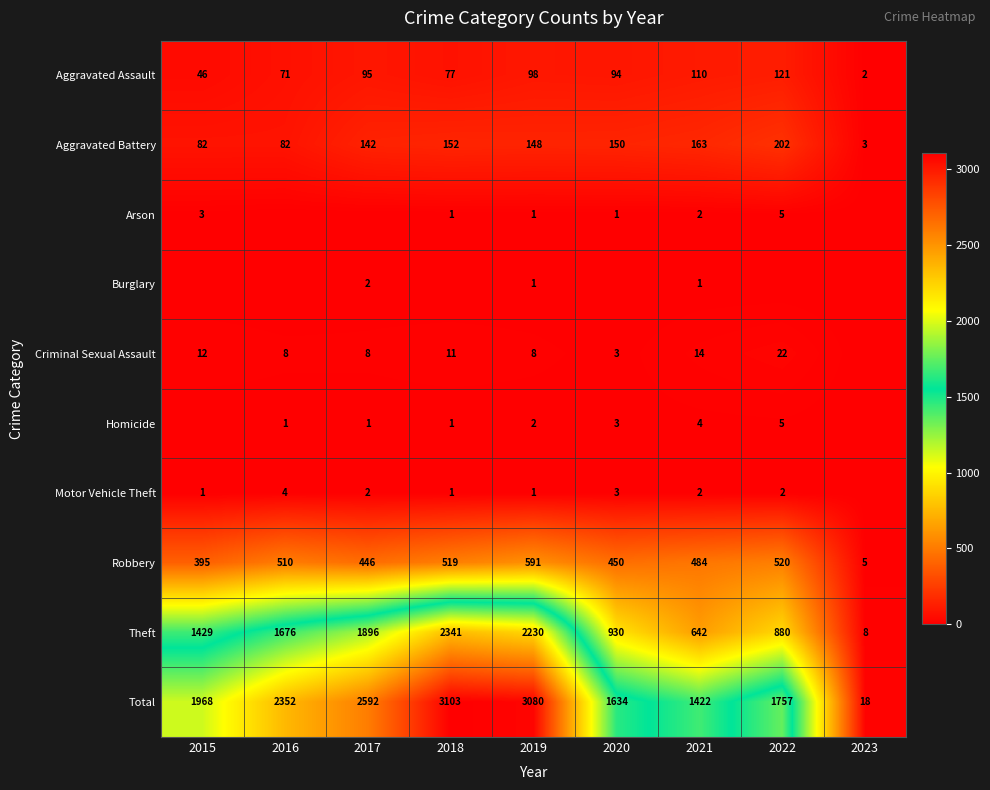

Is the value of Criminal Sexual Assault at 2019 greater than the value of Theft at 2017?

No